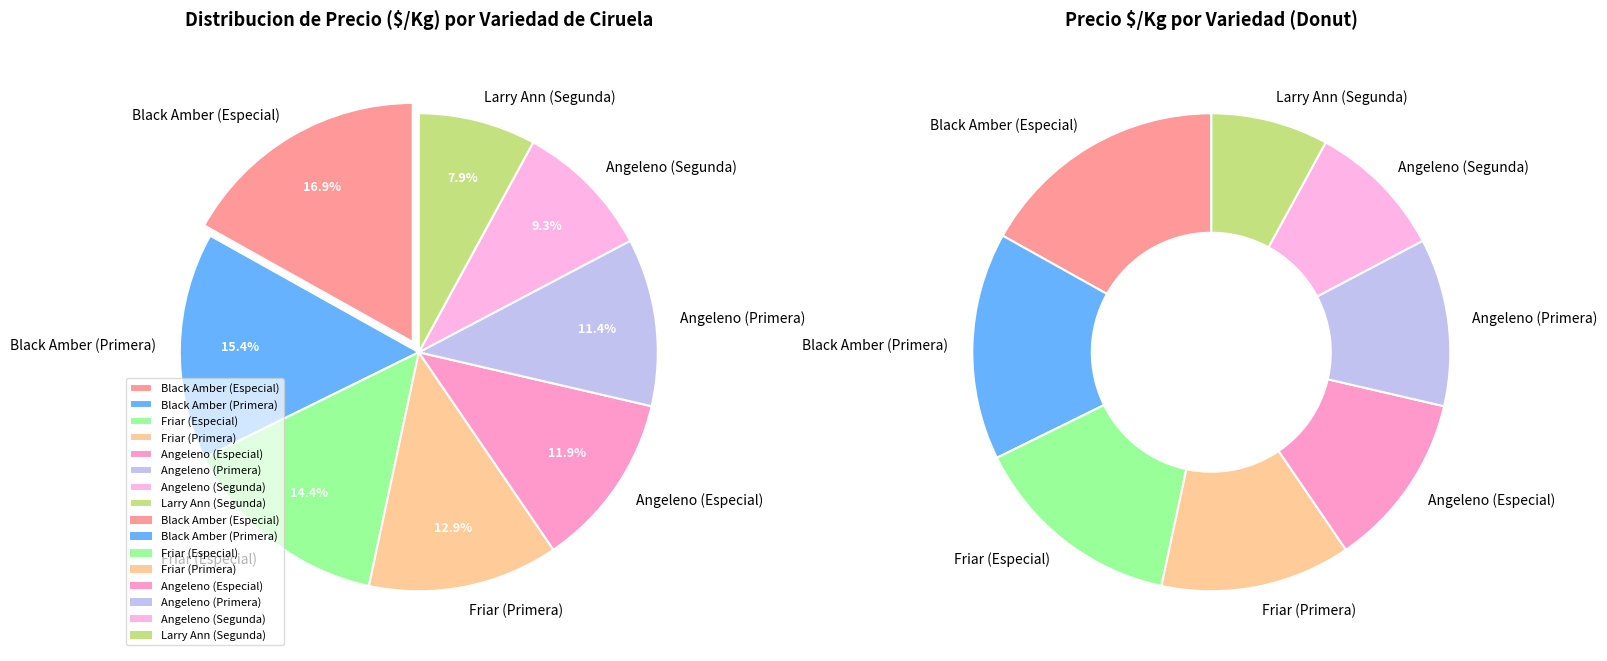

To the nearest percent, what is the difference between the Angeleno (Segunda) and Angeleno (Primera) slice percentages?

2%